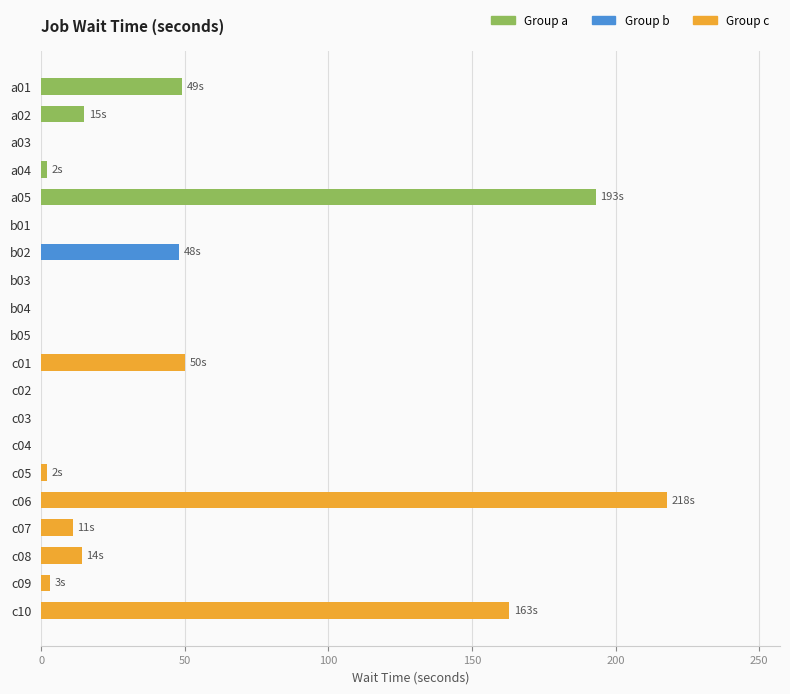

True or false: the data shows 193 at a05.

True